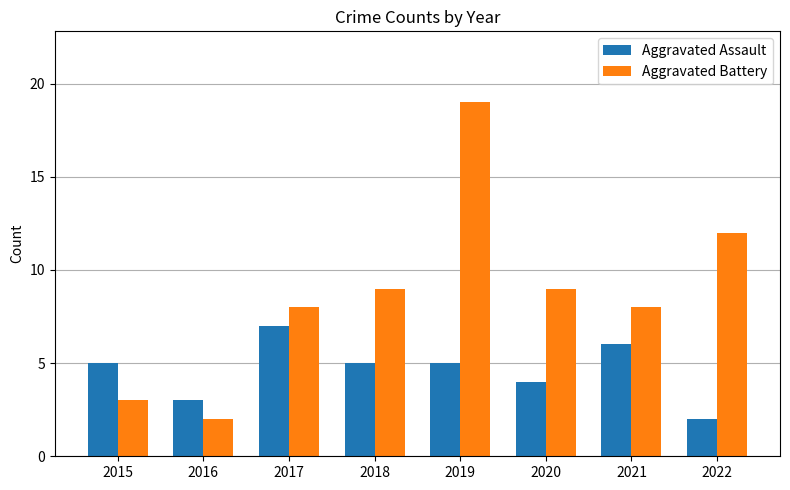

Which series changed the most between 2019 and 2020?

Aggravated Battery